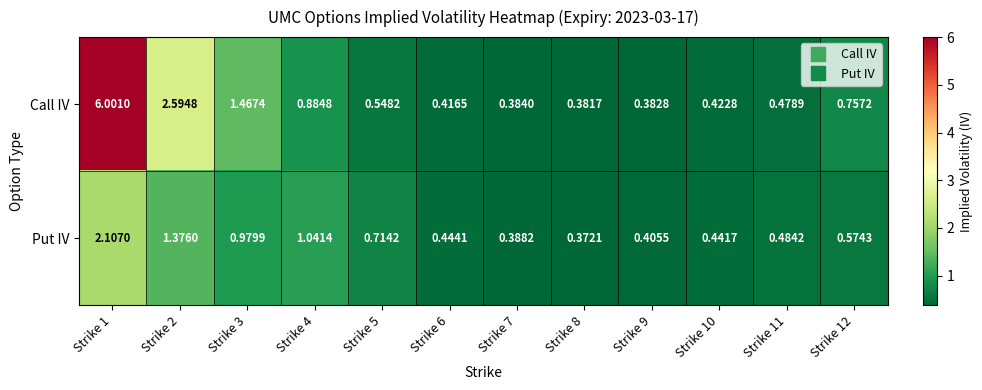

Is the value of Put IV at Strike 7 greater than the value of Call IV at Strike 10?

No